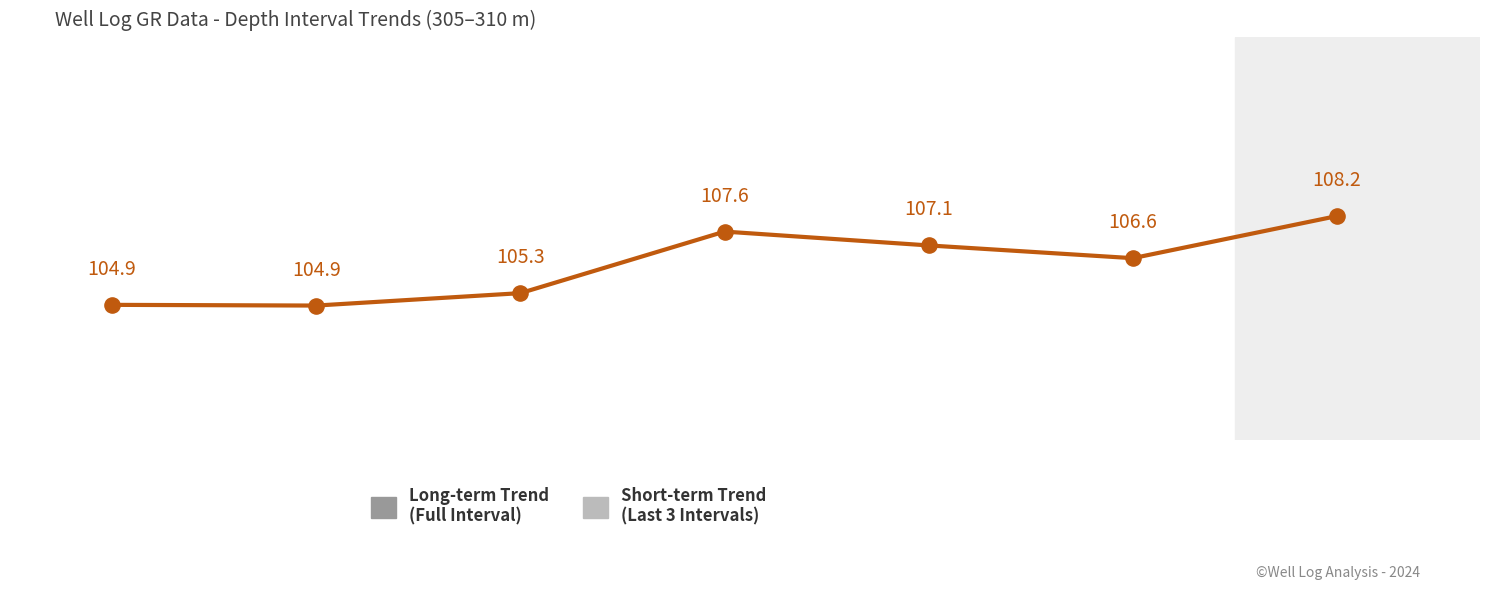

What is the average value?

106.4